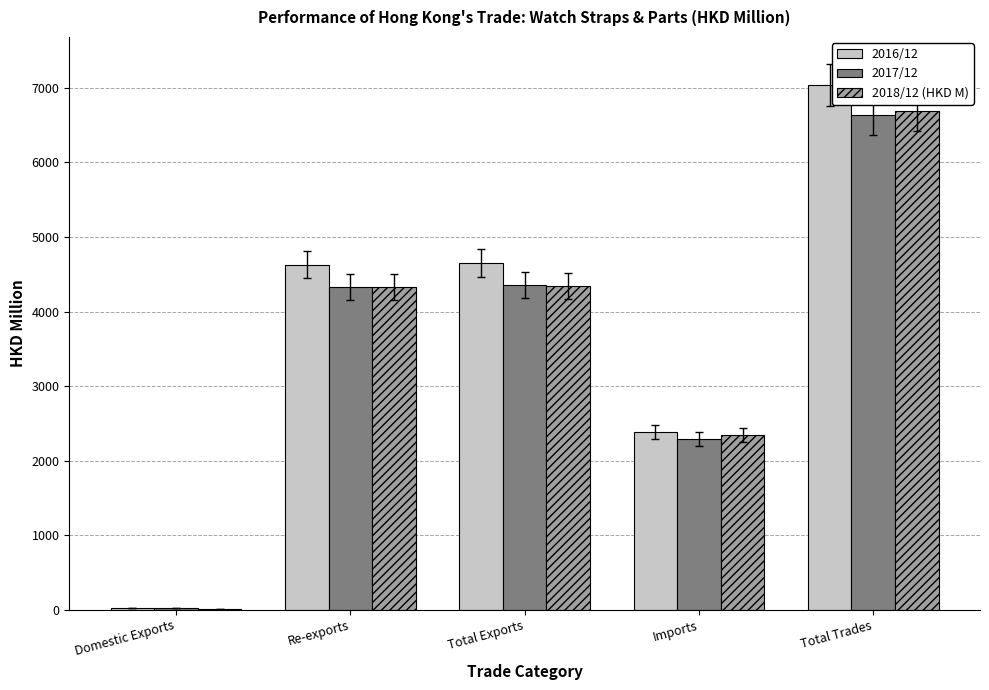

Is the value of 2018/12 (HKD M) at Total Trades greater than the value of 2016/12 at Domestic Exports?

Yes